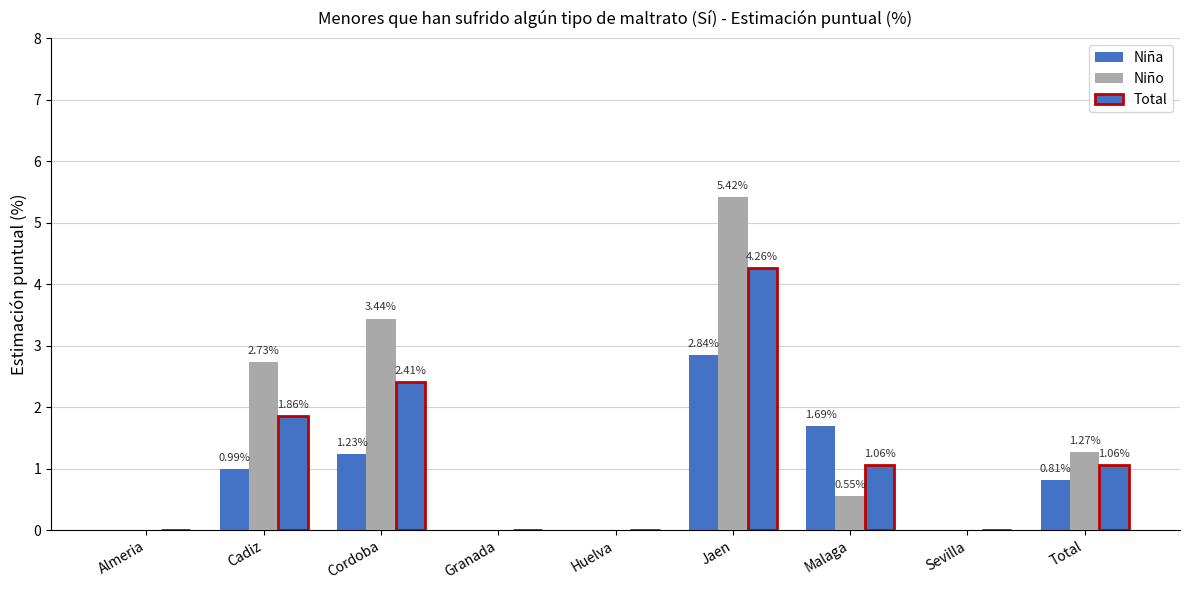

At which label does Total reach its minimum?

Almeria